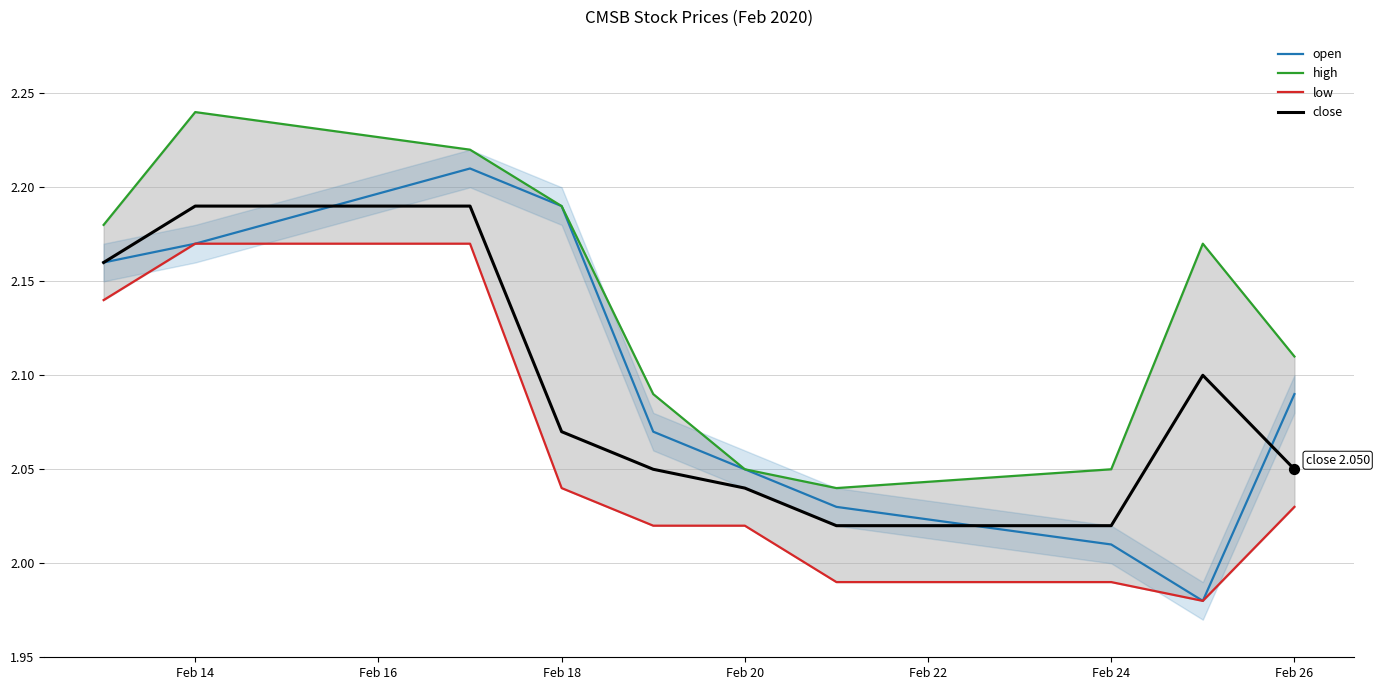

Which series has the widest spread of Y values?

open